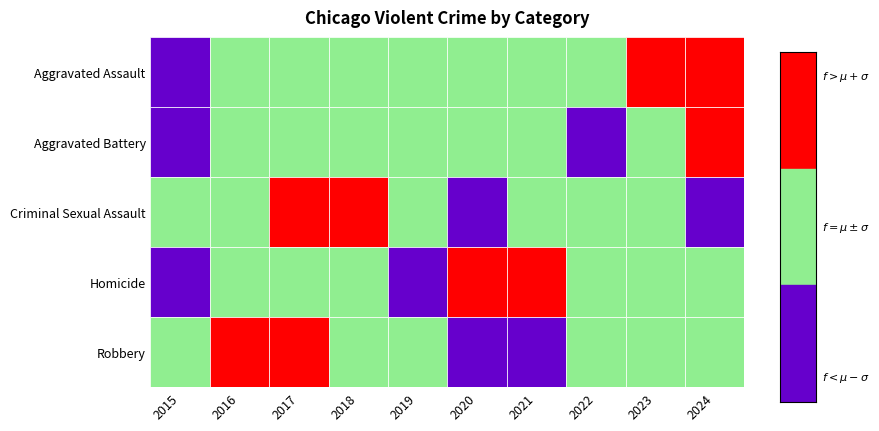

Reading left to right, list all the values displayed in this chart.

Aggravated Assault: 2015=2432	2016=3115	2017=3269	2018=3397	2019=3337	2020=3391	2021=3835	2022=3893	2023=4162	2024=4431
Aggravated Battery: 2015=3804	2016=4420	2017=4388	2018=4204	2019=4343	2020=4439	2021=4418	2022=4013	2023=4407	2024=4543
Criminal Sexual Assault: 2015=989	2016=1064	2017=1124	2018=1121	2019=1076	2020=867	2021=959	2022=1030	2023=1036	2024=914
Homicide: 2015=263	2016=380	2017=395	2018=312	2019=279	2020=440	2021=426	2022=380	2023=356	2024=328
Robbery: 2015=4699	2016=6001	2017=6120	2018=5294	2019=4220	2020=4002	2021=3781	2022=4470	2023=5218	2024=5121